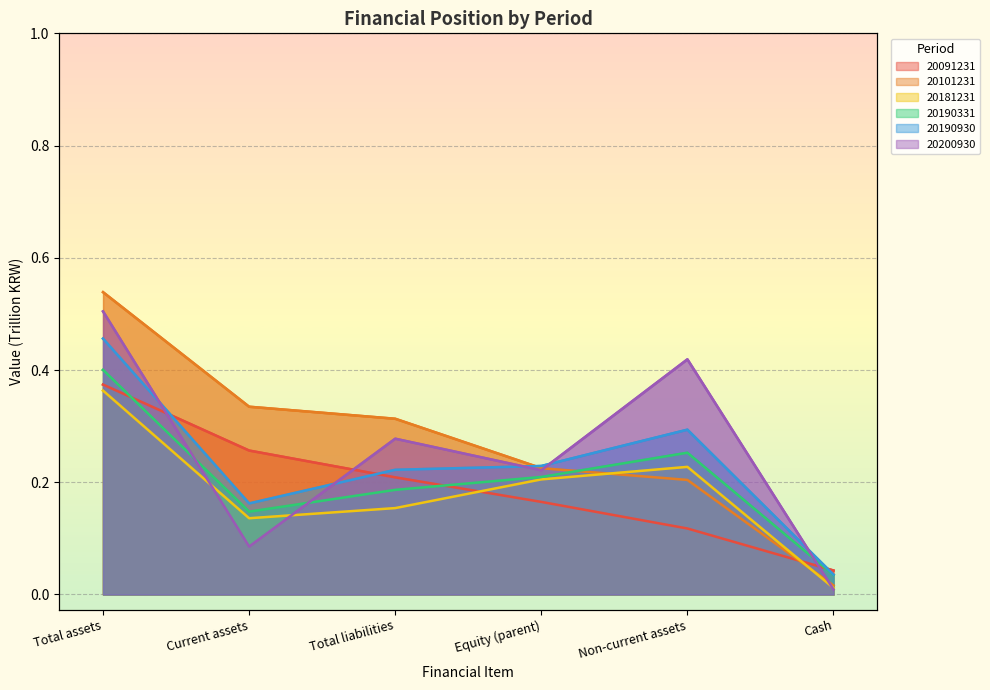

What is the total value across all series at Equity (parent)?

1.3